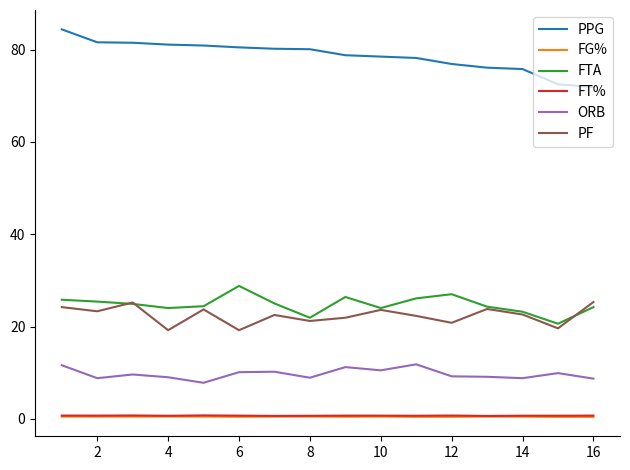

Which series has the largest total across all categories?

PPG